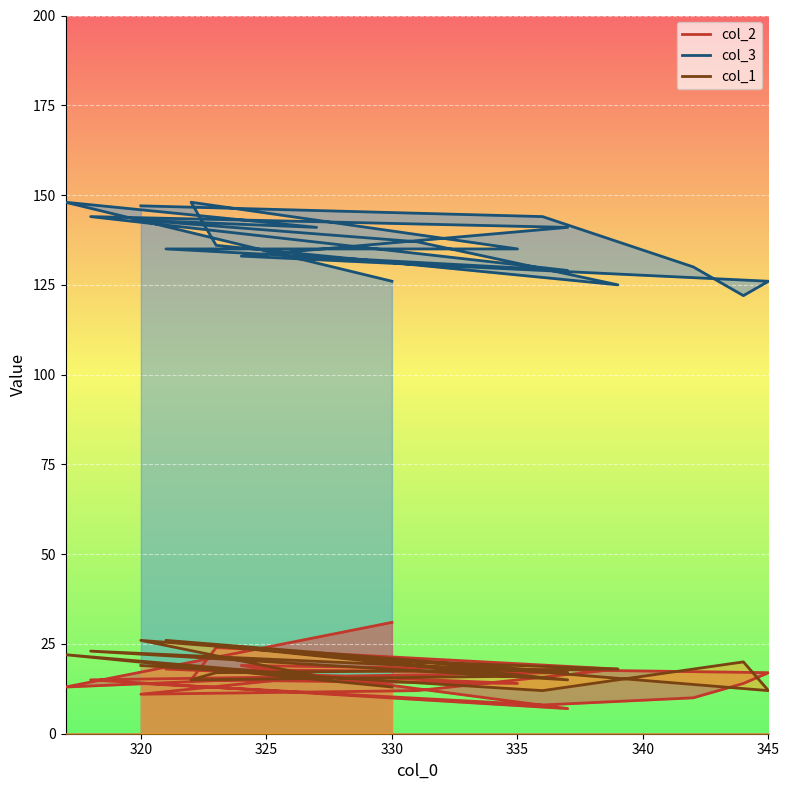

What is the value of the col_3 point at the 12th from the left?

144